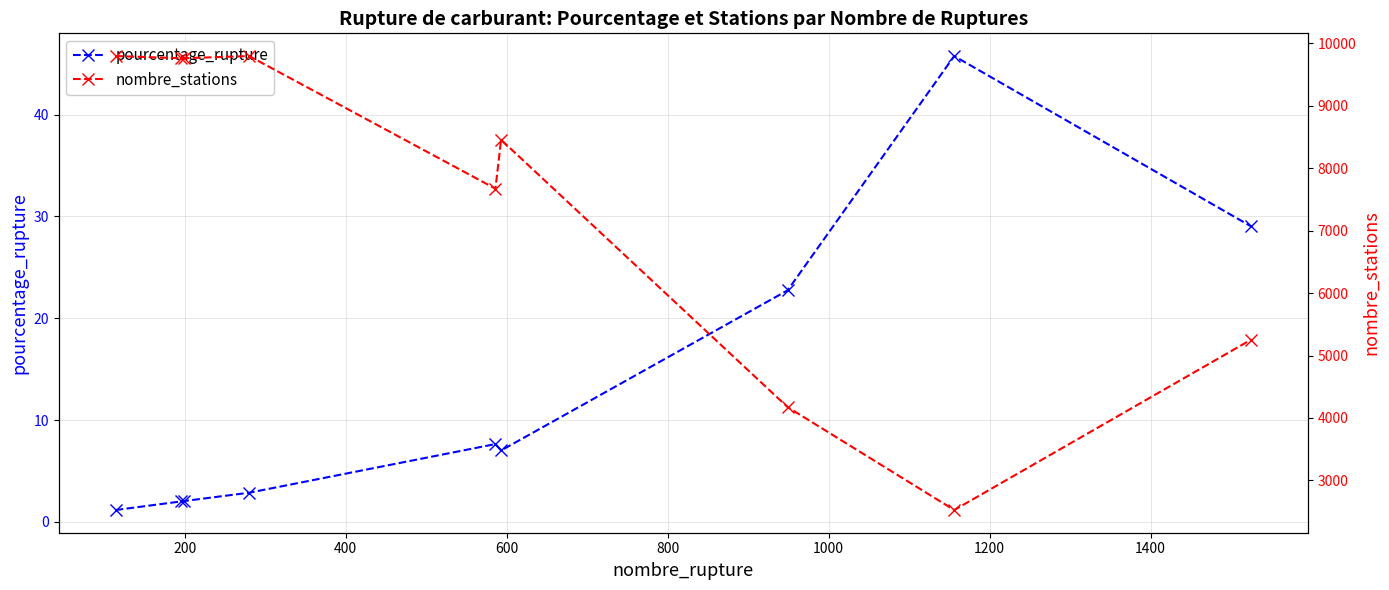

Which series has the widest spread of values?

nombre_stations